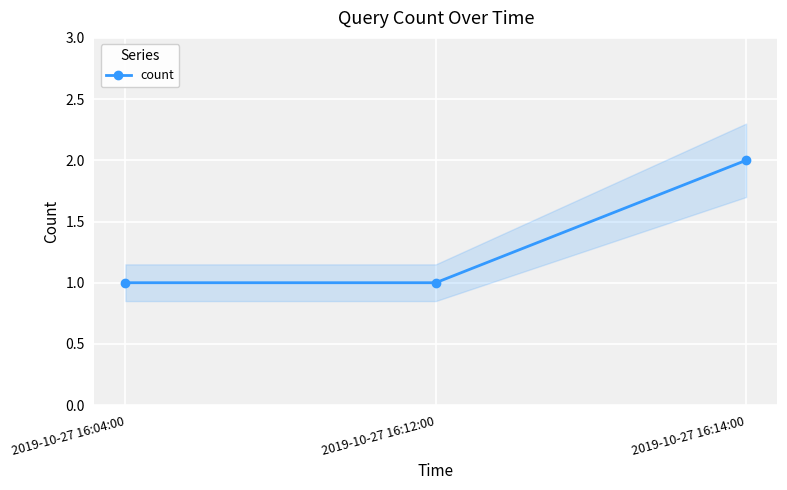

What is the average value?

1